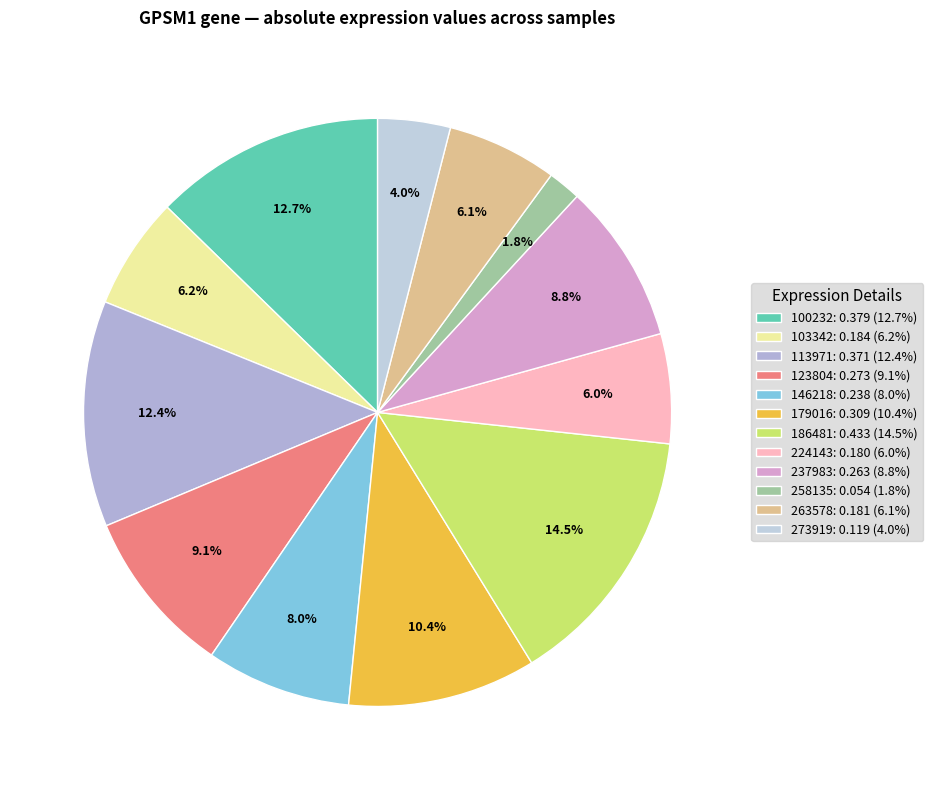

How many slices are in this pie chart?

12